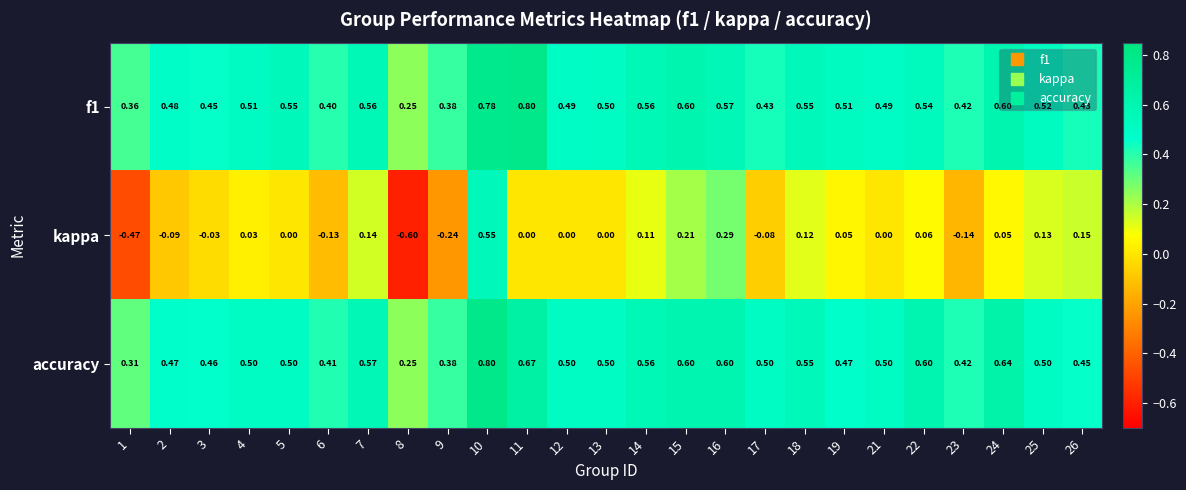

Which series has the largest total across all categories?

f1